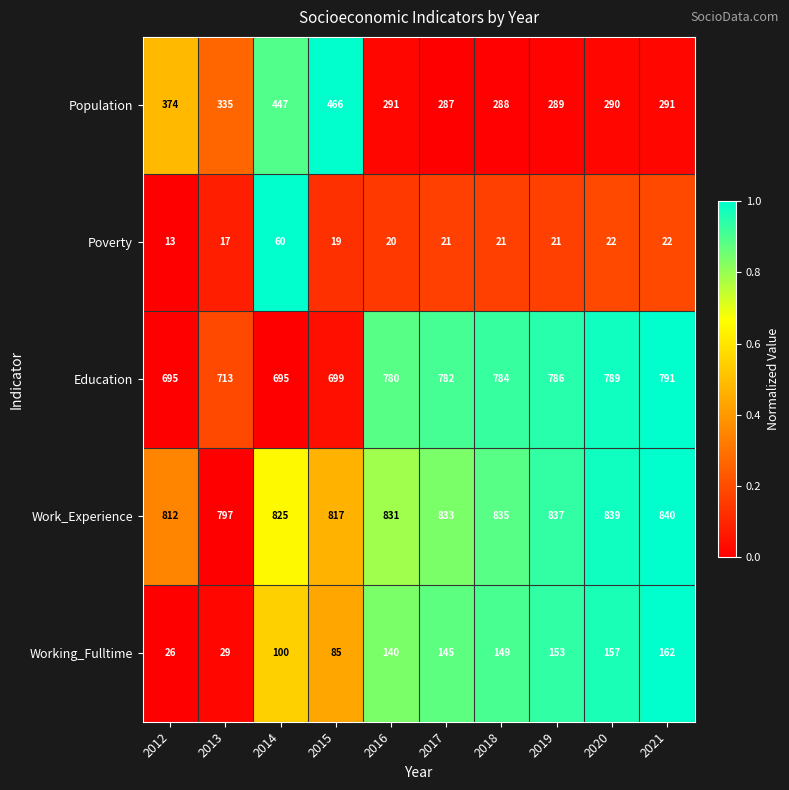

Which series has the largest total across all categories?

Work_Experience